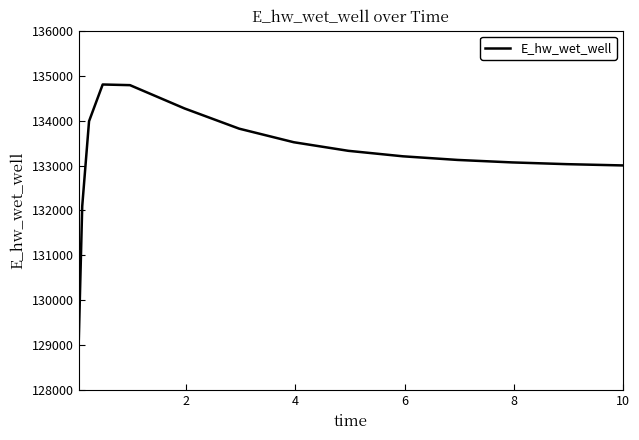

What is the maximum value shown in the chart?

134803.4